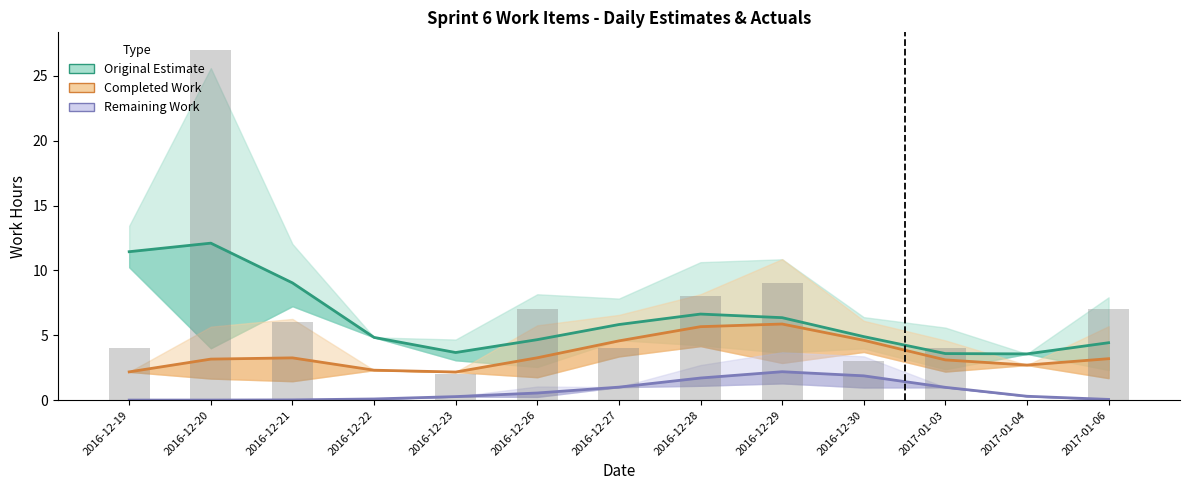

Where is Completed Work nearest to the value 4?

2016-12-27